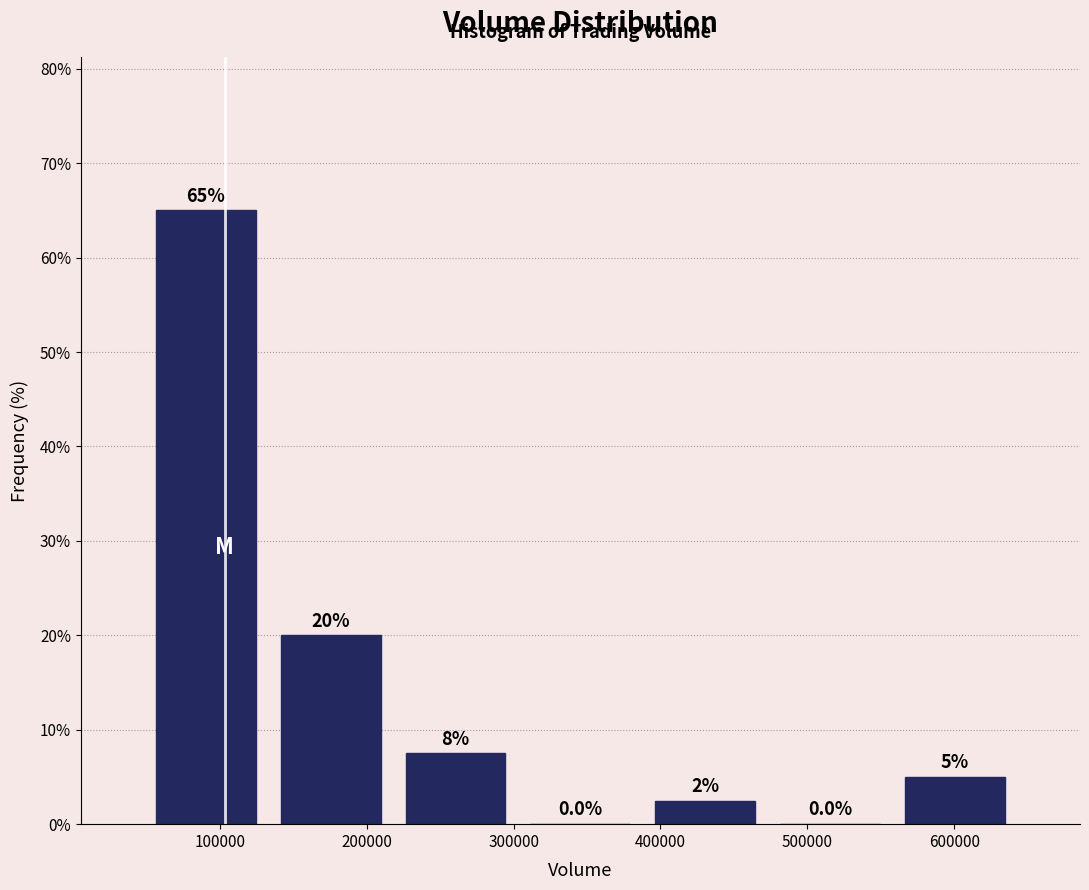

Over which range of the x-axis is the bar tallest?

50000 to 130000